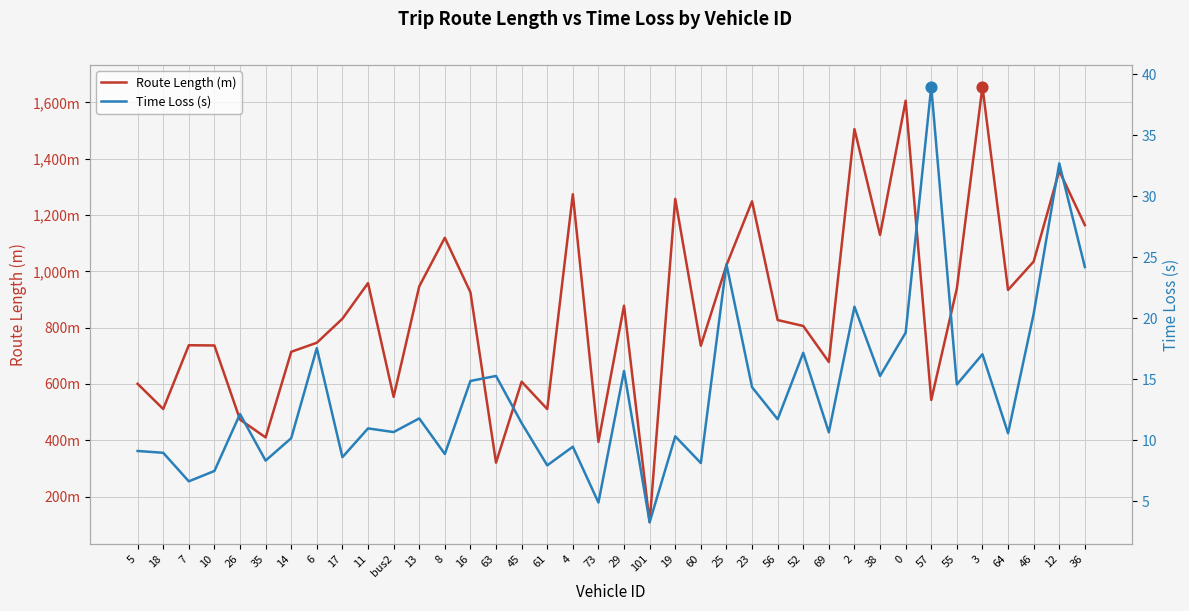

Which series contains the highest Y value?

Route Length (m)